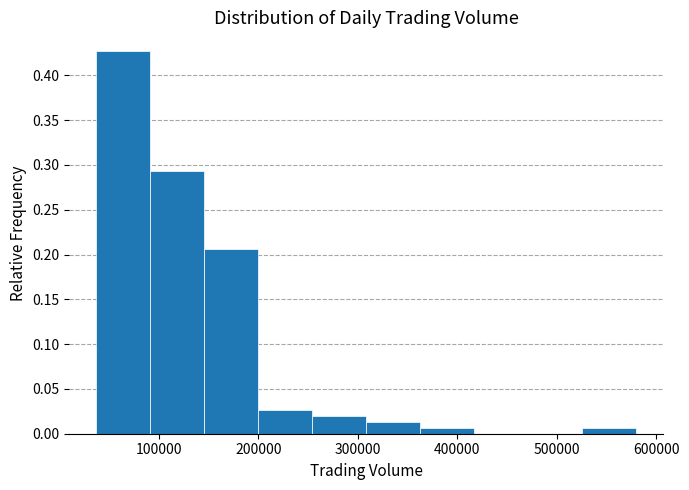

How tall is the bar that spans 530000 to 580000 on the x-axis? Neither the bar edges nor the heights are printed on the chart, so give them approximately, as read against the axes.

0.005